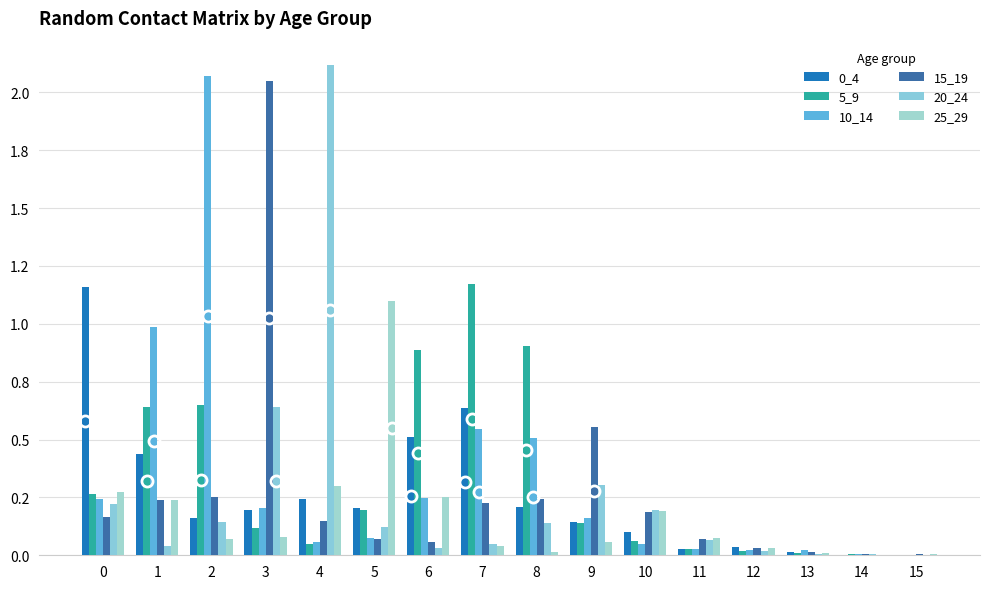

Reading left to right, extract all data points from this chart.

0_4: 0=1.2	1=0.4	2=0.2	3=0.2	4=0.2	5=0.2	6=0.5	7=0.6	8=0.2	9=0.1	10=0.1	11=0.0	12=0.0	13=0.0	14=0.0	15=0.0
5_9: 0=0.3	1=0.6	2=0.7	3=0.1	4=0.0	5=0.2	6=0.9	7=1.2	8=0.9	9=0.1	10=0.1	11=0.0	12=0.0	13=0.0	14=0.0	15=0.0
10_14: 0=0.2	1=1.0	2=2.1	3=0.2	4=0.1	5=0.1	6=0.2	7=0.5	8=0.5	9=0.2	10=0.1	11=0.0	12=0.0	13=0.0	14=0.0	15=0.0
15_19: 0=0.2	1=0.2	2=0.3	3=2.0	4=0.2	5=0.1	6=0.1	7=0.2	8=0.2	9=0.6	10=0.2	11=0.1	12=0.0	13=0.0	14=0.0	15=0.0
20_24: 0=0.2	1=0.0	2=0.1	3=0.6	4=2.1	5=0.1	6=0.0	7=0.0	8=0.1	9=0.3	10=0.2	11=0.1	12=0.0	13=0.0	14=0.0	15=0.0
25_29: 0=0.3	1=0.2	2=0.1	3=0.1	4=0.3	5=1.1	6=0.2	7=0.0	8=0.0	9=0.1	10=0.2	11=0.1	12=0.0	13=0.0	14=0.0	15=0.0